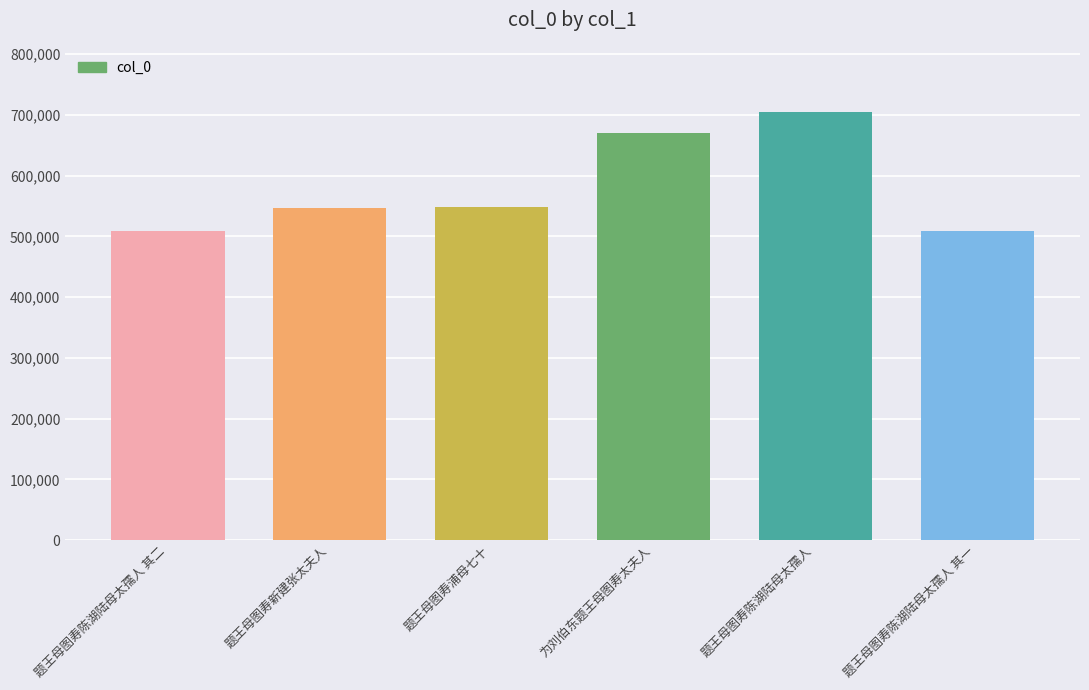

How many series are shown in this chart?

1